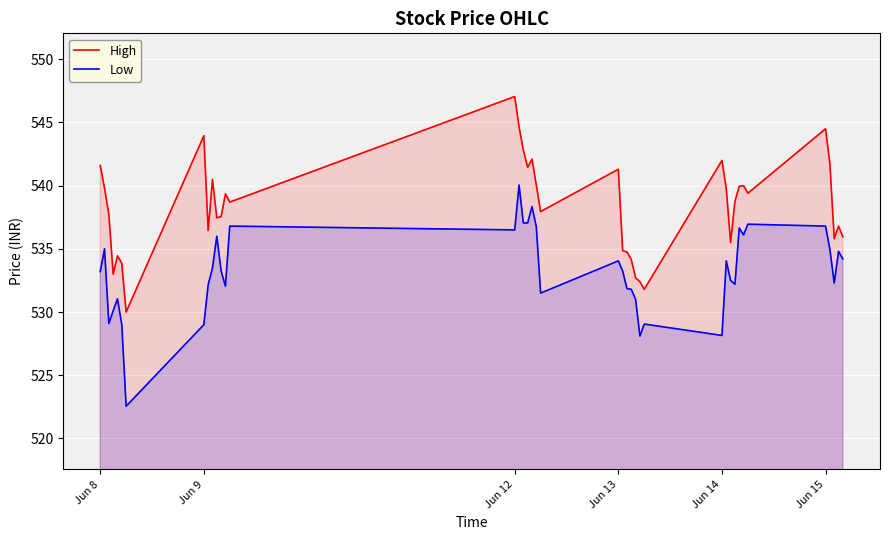

List the series in order of their peak value, highest first.

High, Low